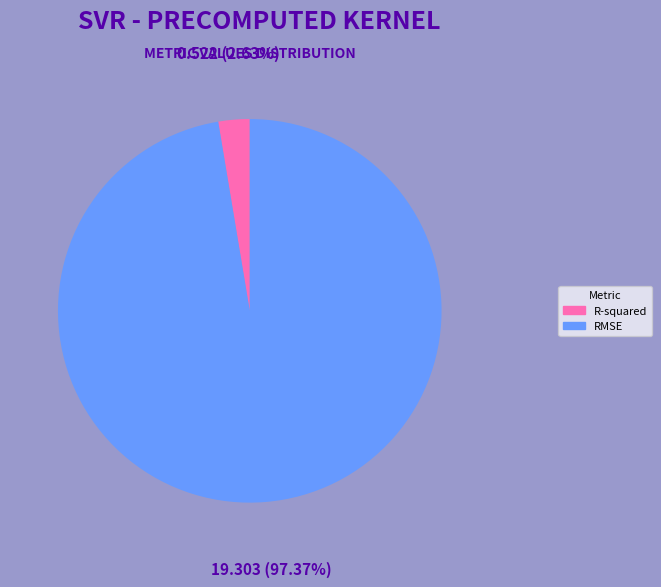

Does R-squared represent more than half of the total?

No